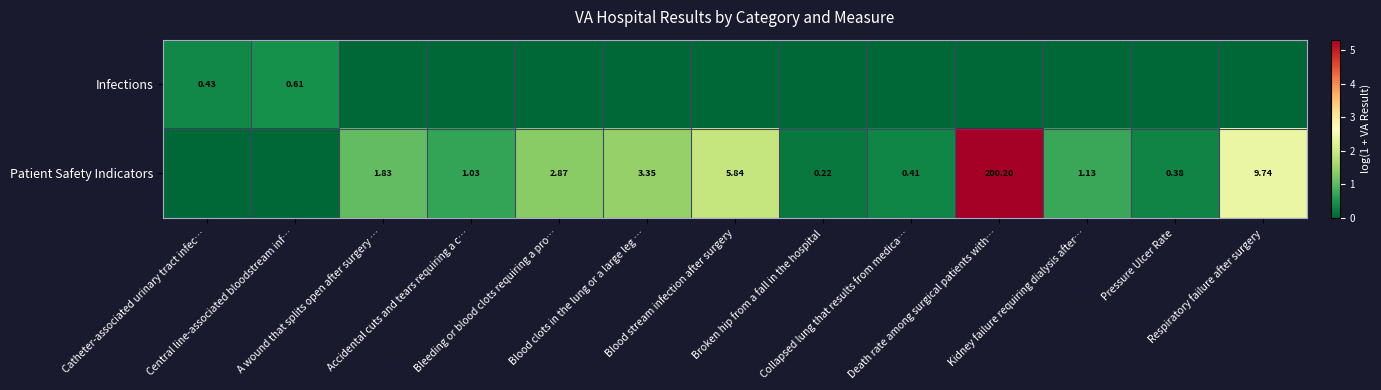

How many positive values does the Infections series have?

2